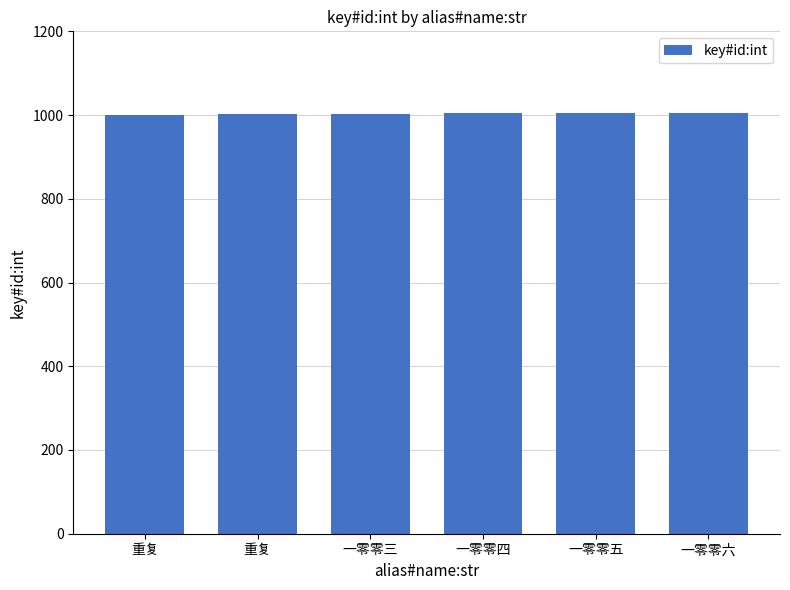

How many series are shown in this chart?

1